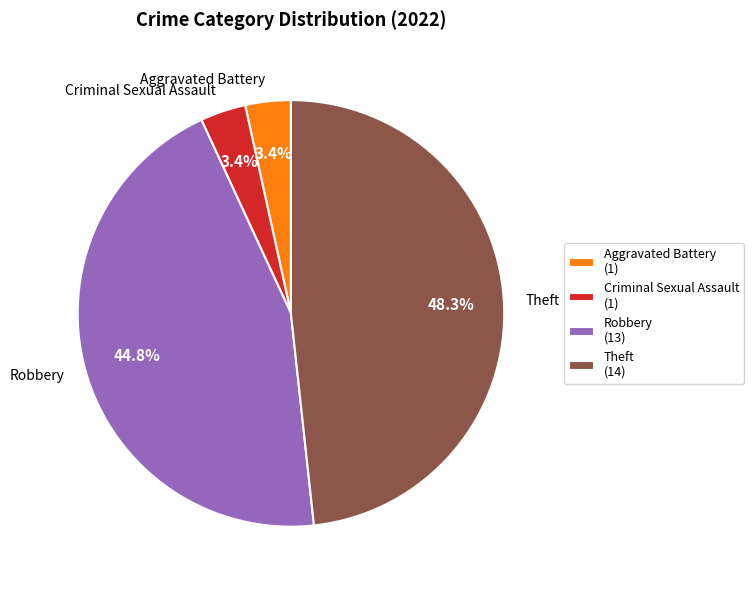

Is Robbery the majority of the pie?

No